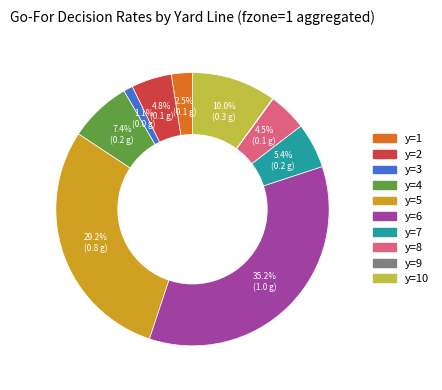

Is there a majority slice in this chart?

No